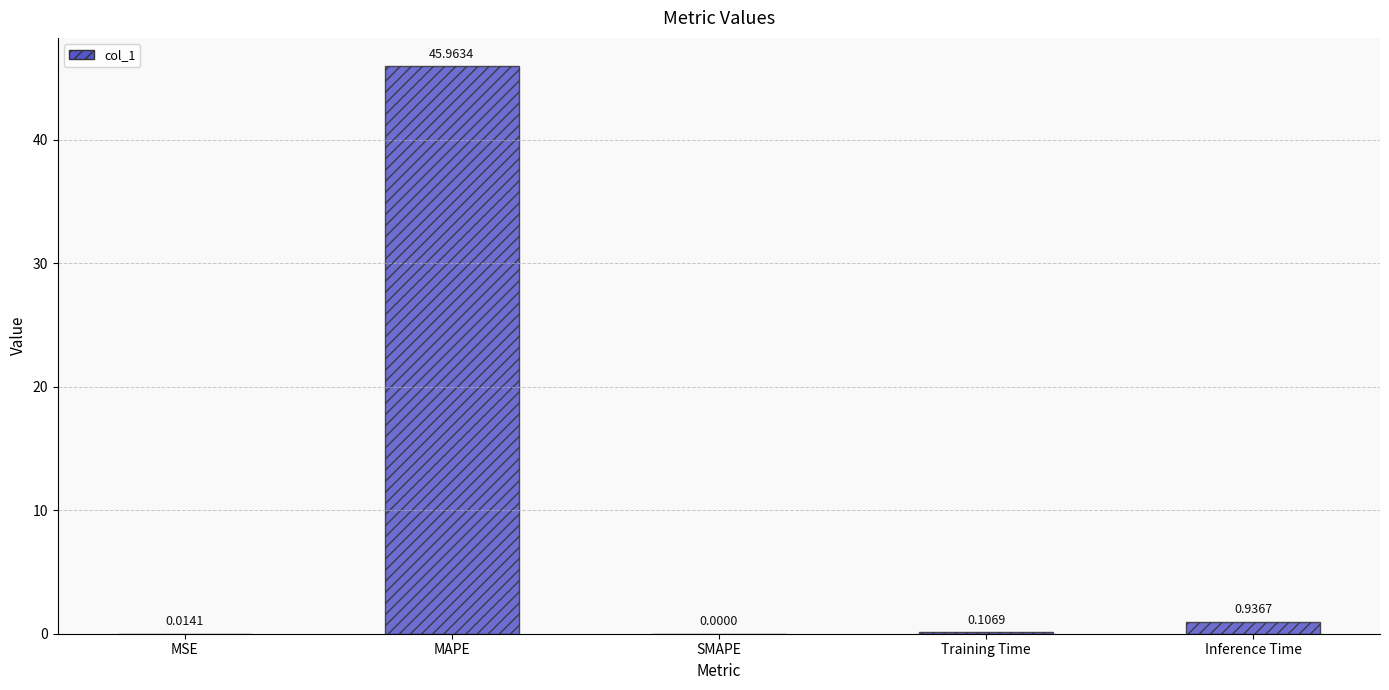

At which label is the value closest to 22?

Inference Time